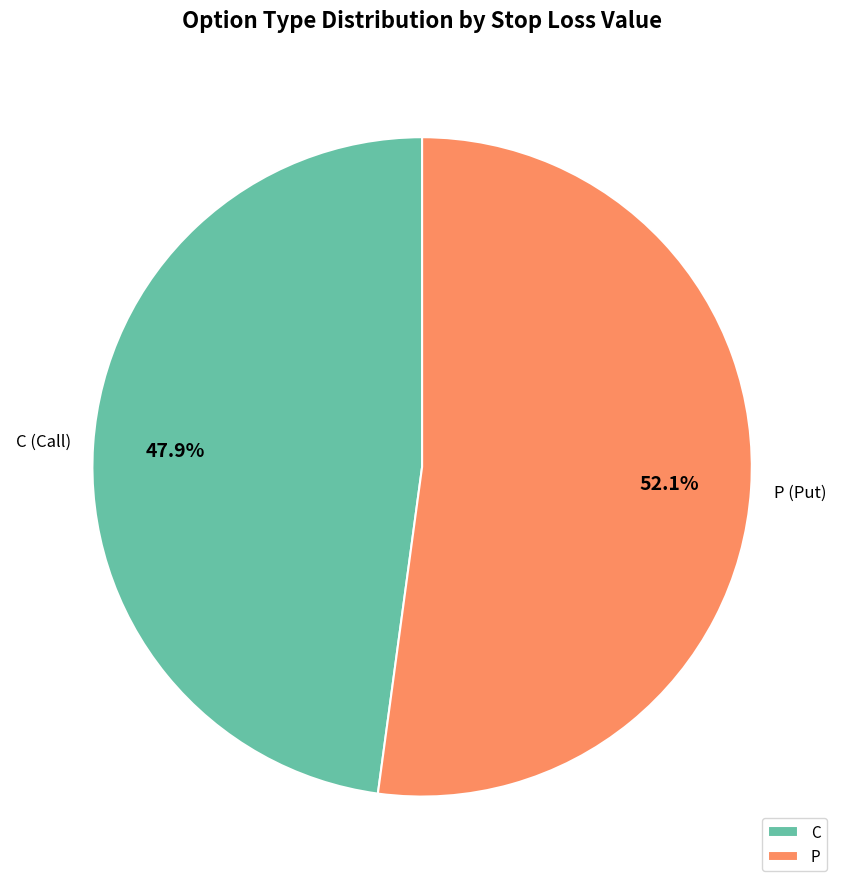

Does any single category account for the majority?

Yes